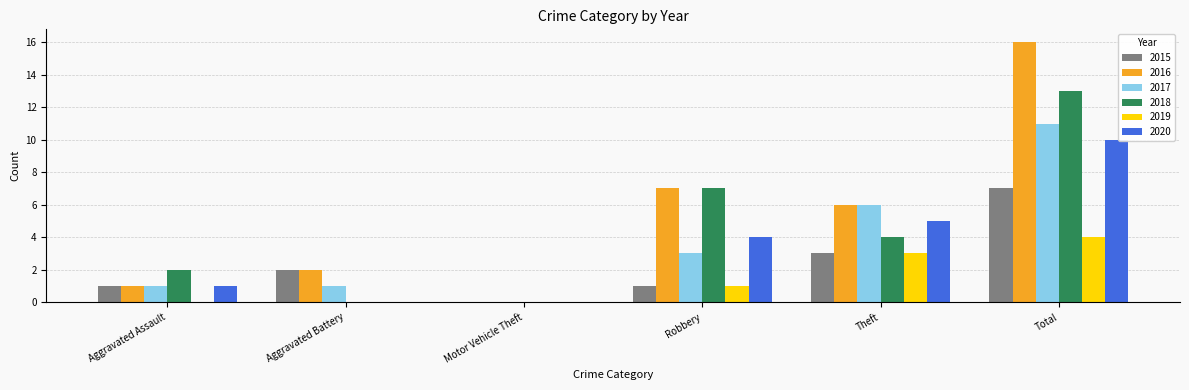

Count the number of categories in the chart.

6